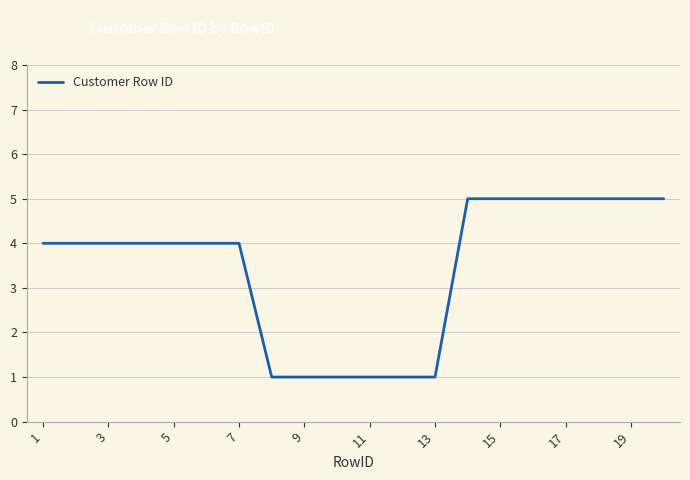

What is the sum of all values?

69